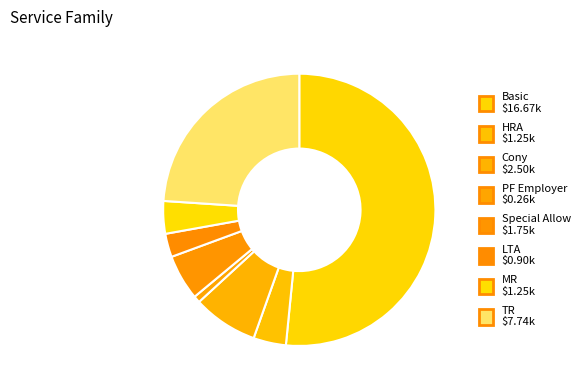

Is it true that MR is 4% of the pie?

True